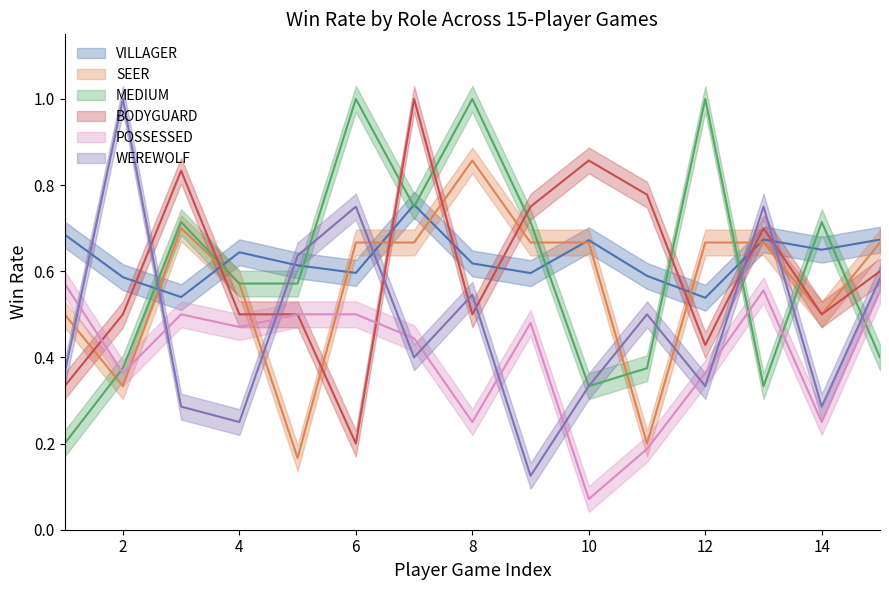

Reading right to left, what are all the values shown in this chart?

VILLAGER: 0.7	0.7	0.7	0.5	0.6	0.7	0.6	0.6	0.8	0.6	0.6	0.6	0.5	0.6	0.7
SEER: 0.7	0.5	0.7	0.7	0.2	0.7	0.7	0.9	0.7	0.7	0.2	0.6	0.7	0.3	0.5
MEDIUM: 0.4	0.7	0.3	1.0	0.4	0.3	0.7	1.0	0.8	1.0	0.6	0.6	0.7	0.4	0.2
BODYGUARD: 0.6	0.5	0.7	0.4	0.8	0.9	0.8	0.5	1.0	0.2	0.5	0.5	0.8	0.5	0.3
POSSESSED: 0.6	0.2	0.6	0.4	0.2	0.1	0.5	0.2	0.4	0.5	0.5	0.5	0.5	0.4	0.6
WEREWOLF: 0.6	0.3	0.8	0.3	0.5	0.3	0.1	0.5	0.4	0.8	0.6	0.2	0.3	1.0	0.4